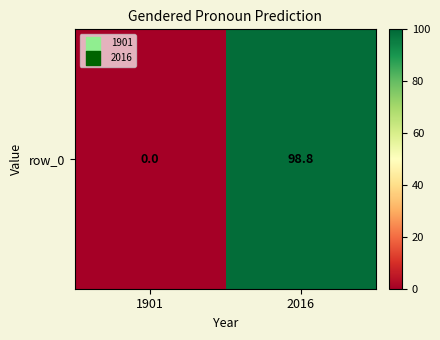

Reading left to right, extract all data points from this chart.

0.0	98.8